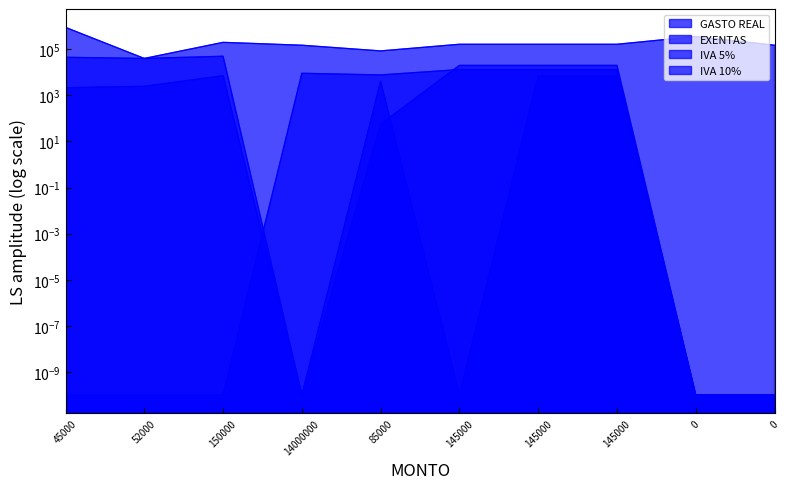

Between 14000000 and 145000, which series saw the biggest shift?

EXENTAS